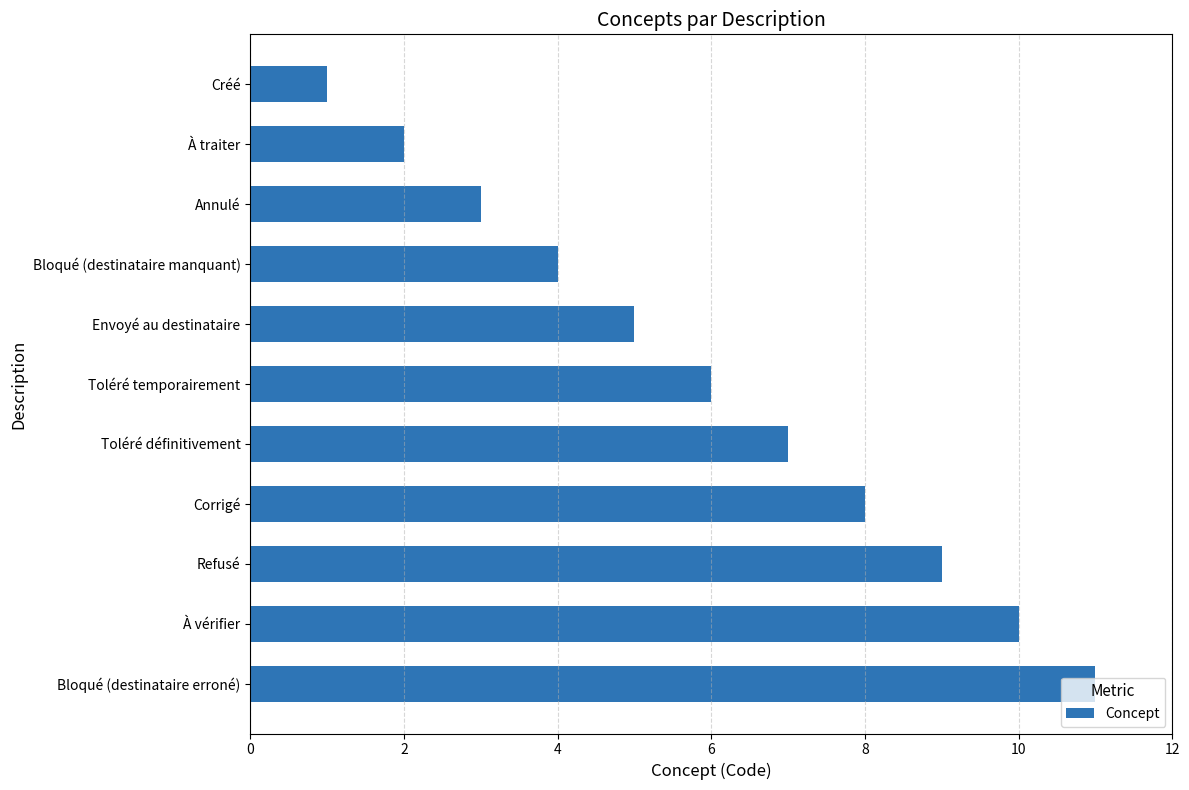

How many values are between 3 and 9?

7